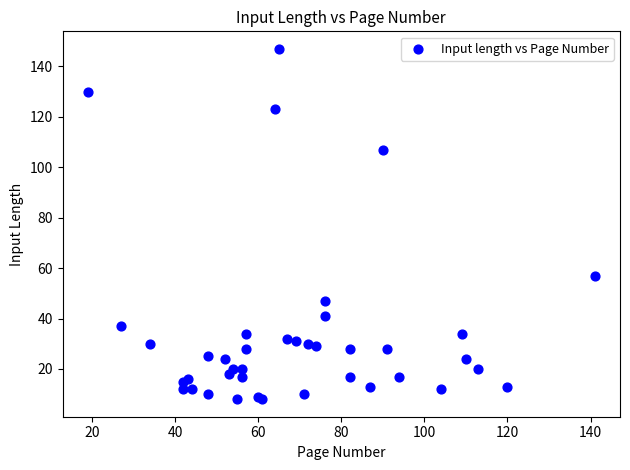

What Y value in the scatter plot is closest to 77?

57